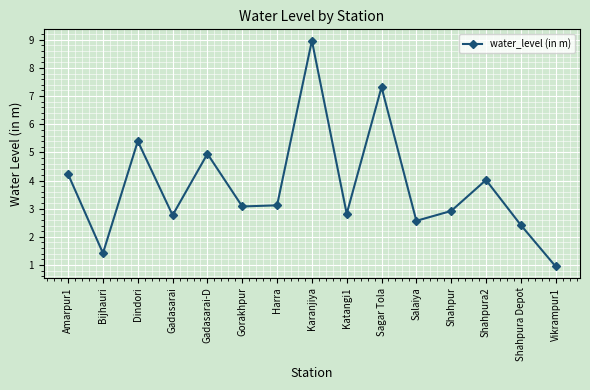

The chart shows a value of 2.1 at Bijhauri. True or false?

False